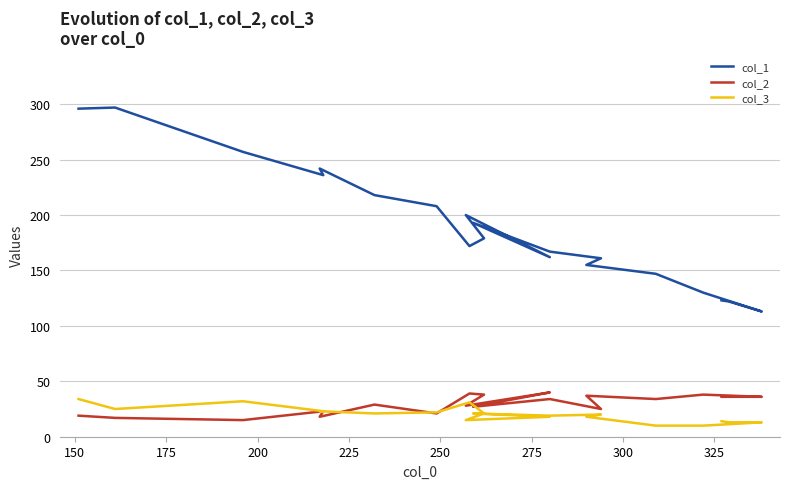

True or false: col_3 and col_1 intersect in this chart.

False